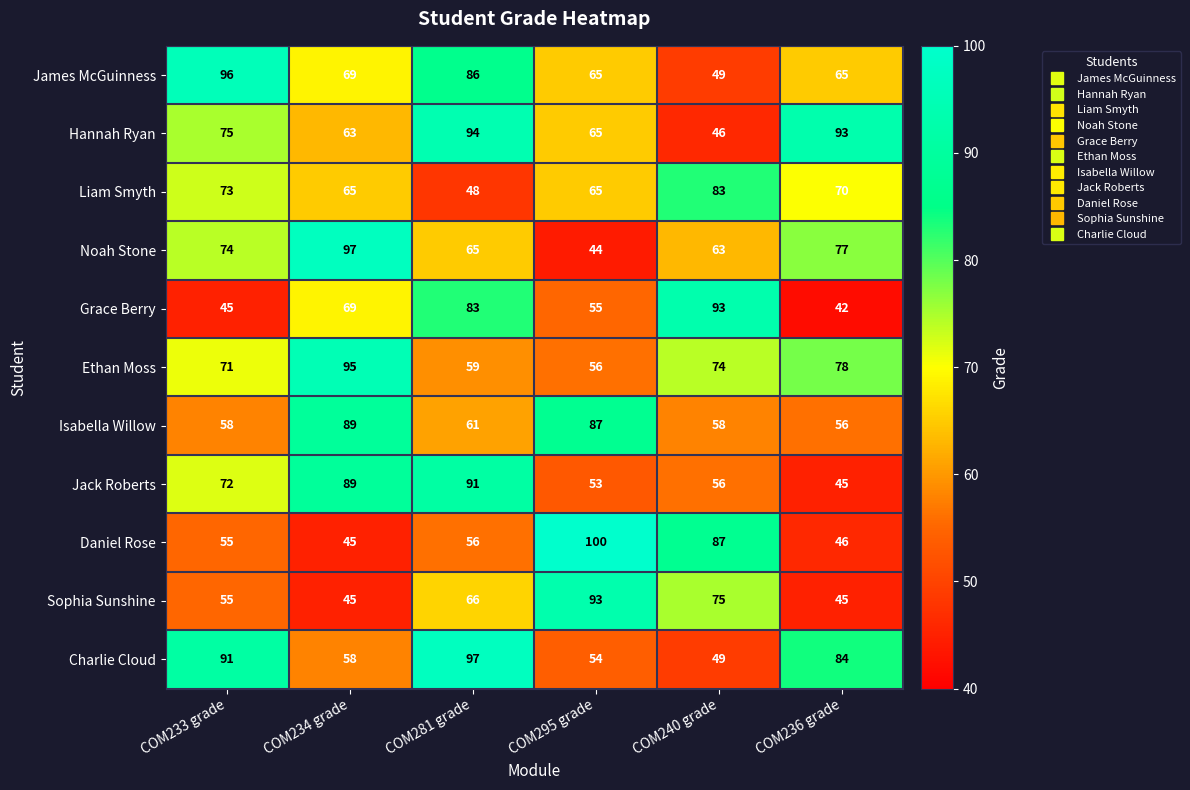

Which series has the largest total across all categories?

Hannah Ryan